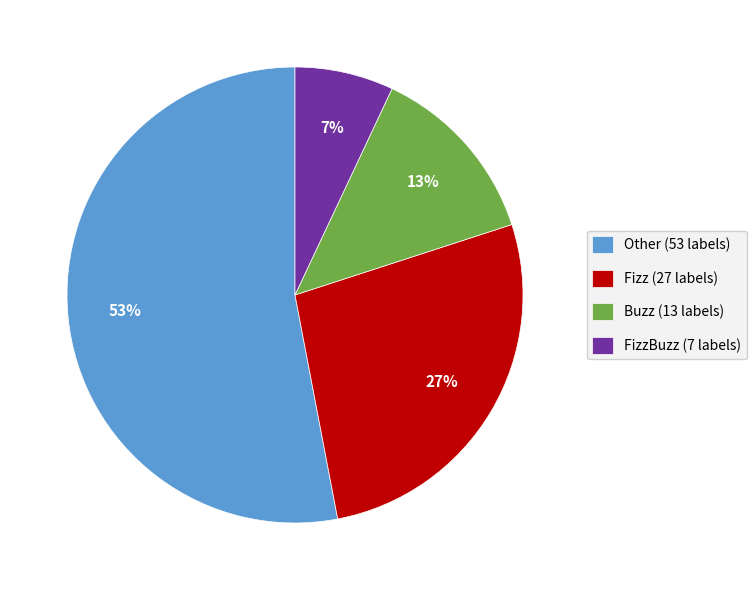

Which has a higher value, FizzBuzz (7 labels) or Other (53 labels)?

Other (53 labels)